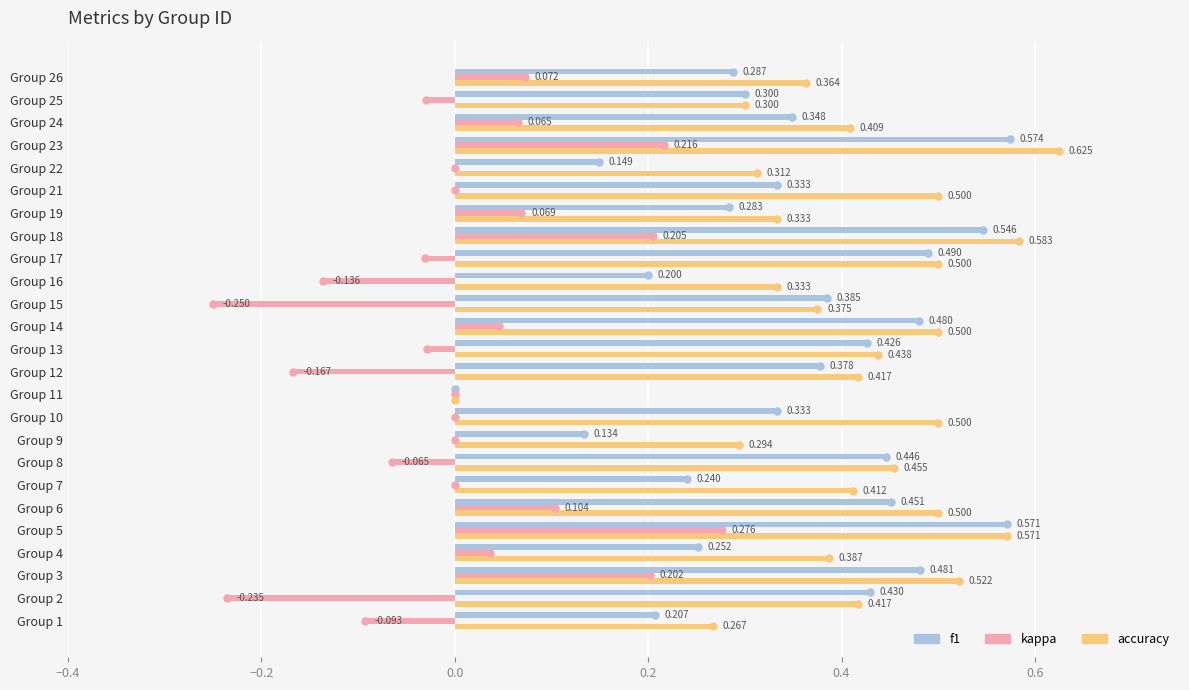

Which series changed the most between Group 4 and Group 19?

accuracy